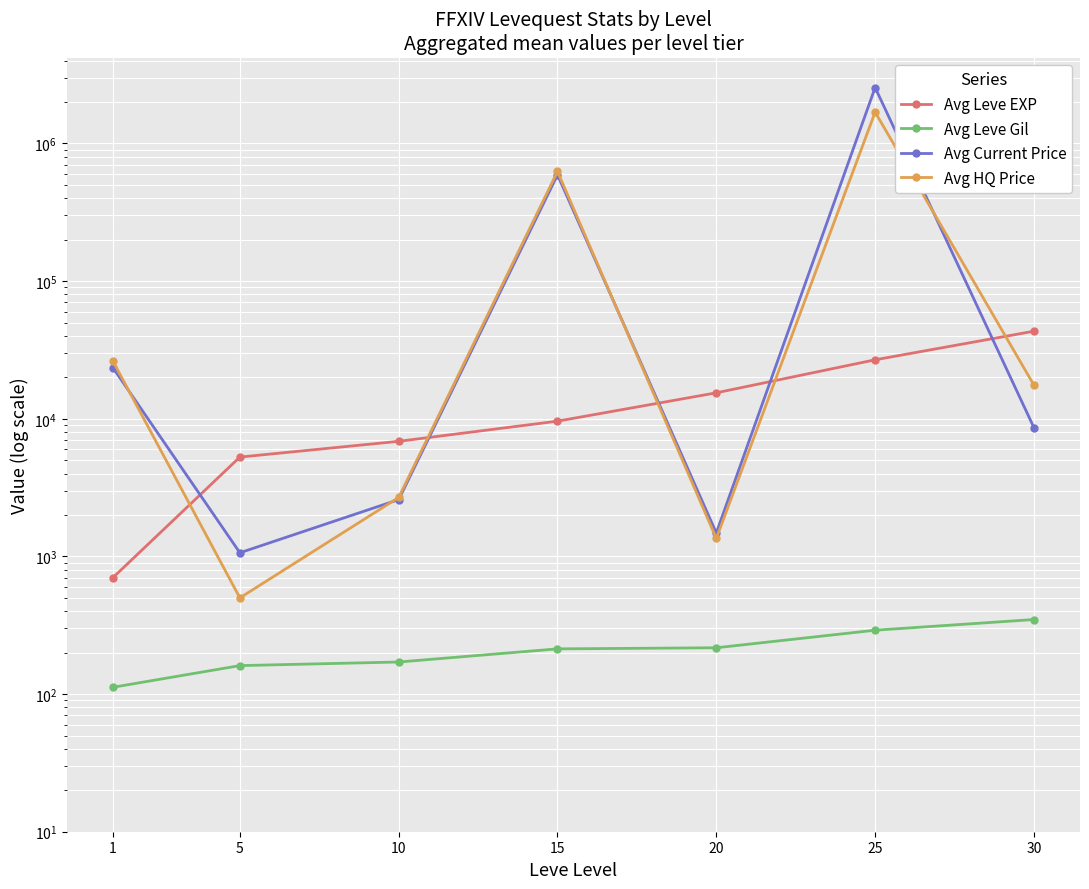

How many values in the Avg Leve Gil series are below 213?

3